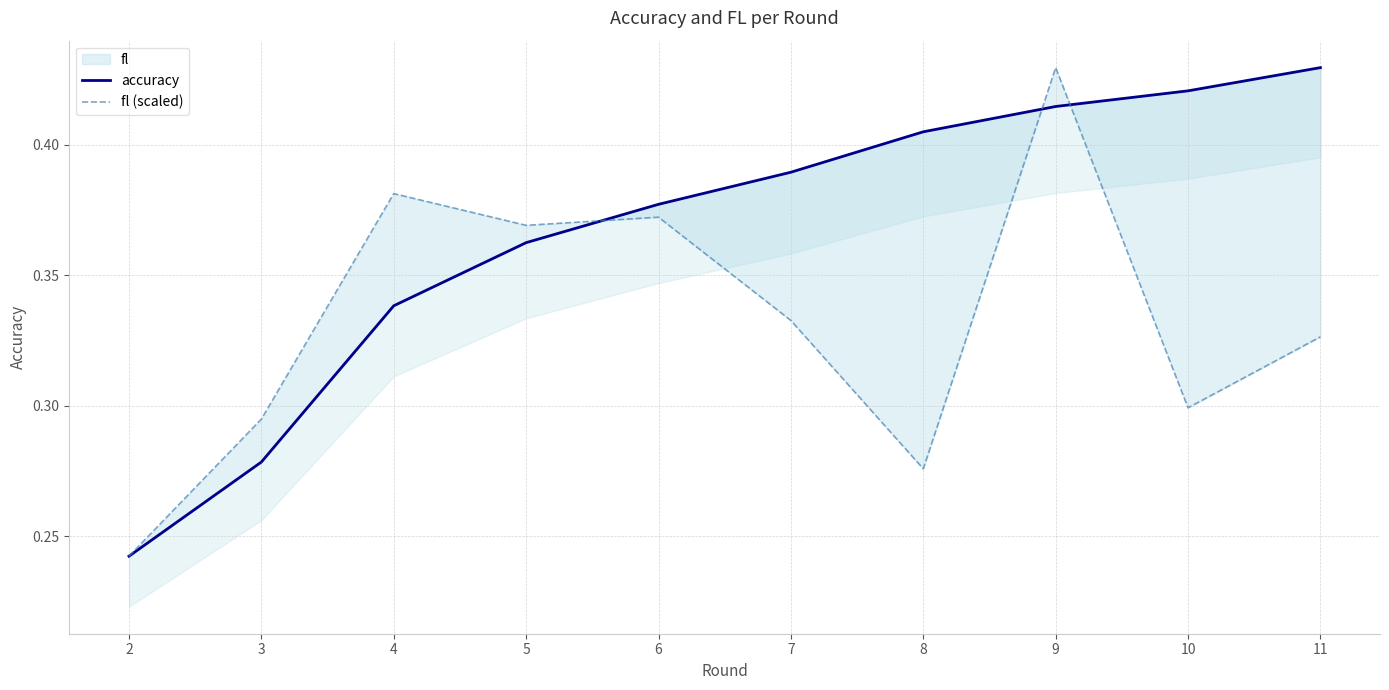

How many times do fl (scaled) and accuracy cross each other?

3